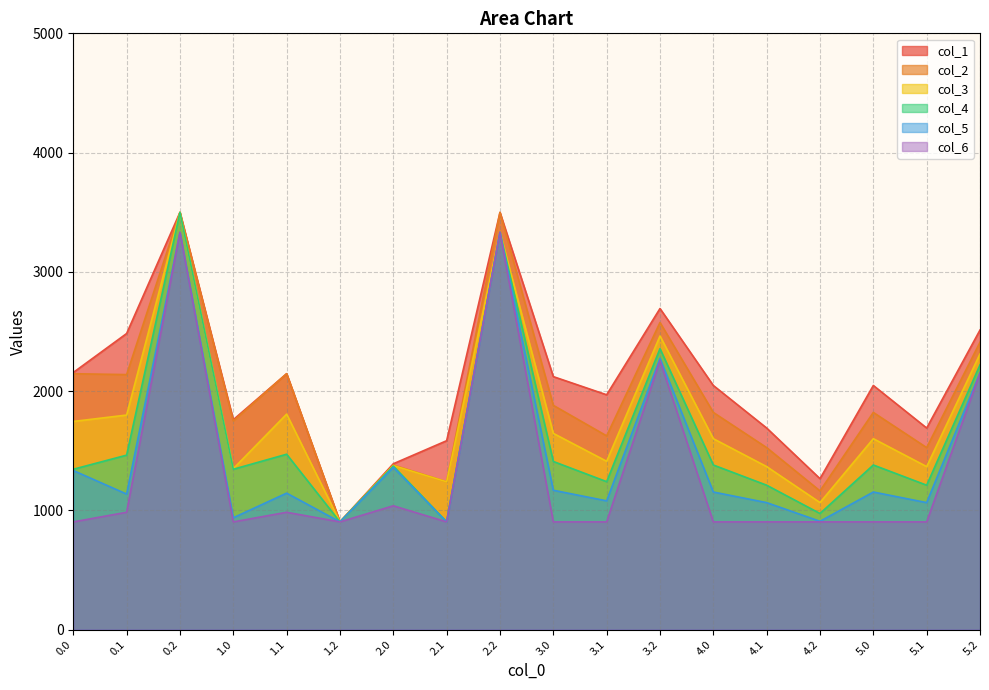

How many lines are shown in the chart?

6